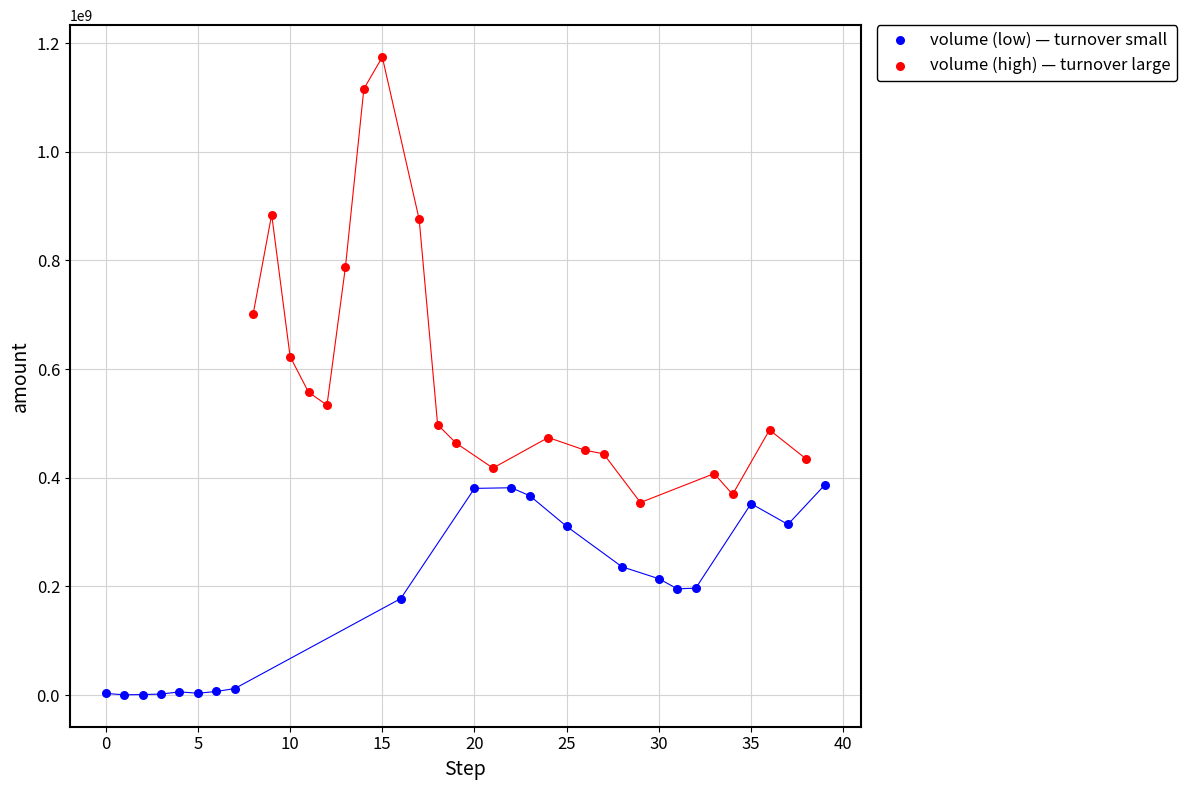

Which series has the widest spread of Y values?

volume (high) — turnover large